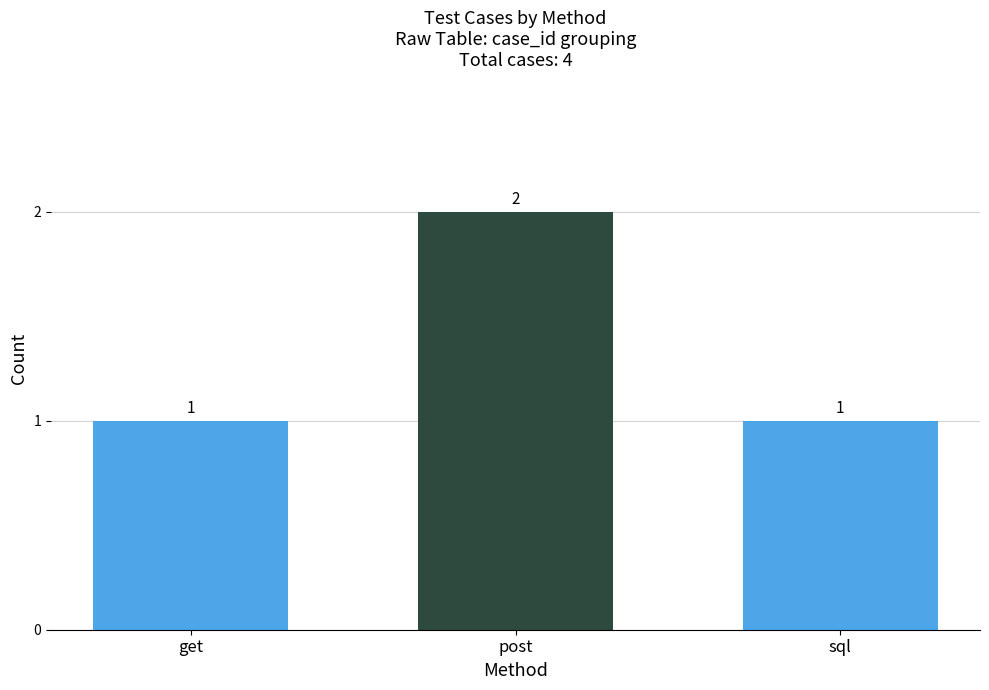

What is the value of the 1st bar from the left?

1